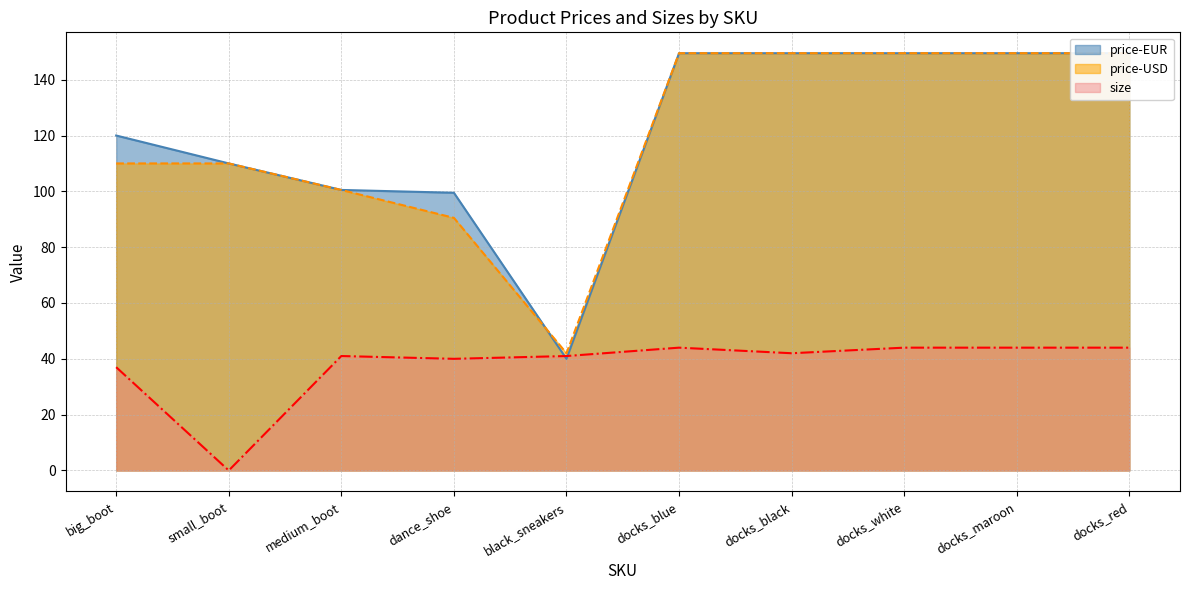

Reading left to right, transcribe all the data shown in this chart.

price-EUR: big_boot=120.0	small_boot=110.0	medium_boot=100.5	dance_shoe=99.5	black_sneakers=40.0	docks_blue=149.5	docks_black=149.5	docks_white=149.5	docks_maroon=149.5	docks_red=149.5
price-USD: big_boot=110.0	small_boot=110.0	medium_boot=100.5	dance_shoe=90.5	black_sneakers=42.0	docks_blue=149.5	docks_black=149.5	docks_white=149.5	docks_maroon=149.5	docks_red=149.5
size: big_boot=37.0	small_boot=0.0	medium_boot=41.0	dance_shoe=40.0	black_sneakers=41.0	docks_blue=44.0	docks_black=42.0	docks_white=44.0	docks_maroon=44.0	docks_red=44.0